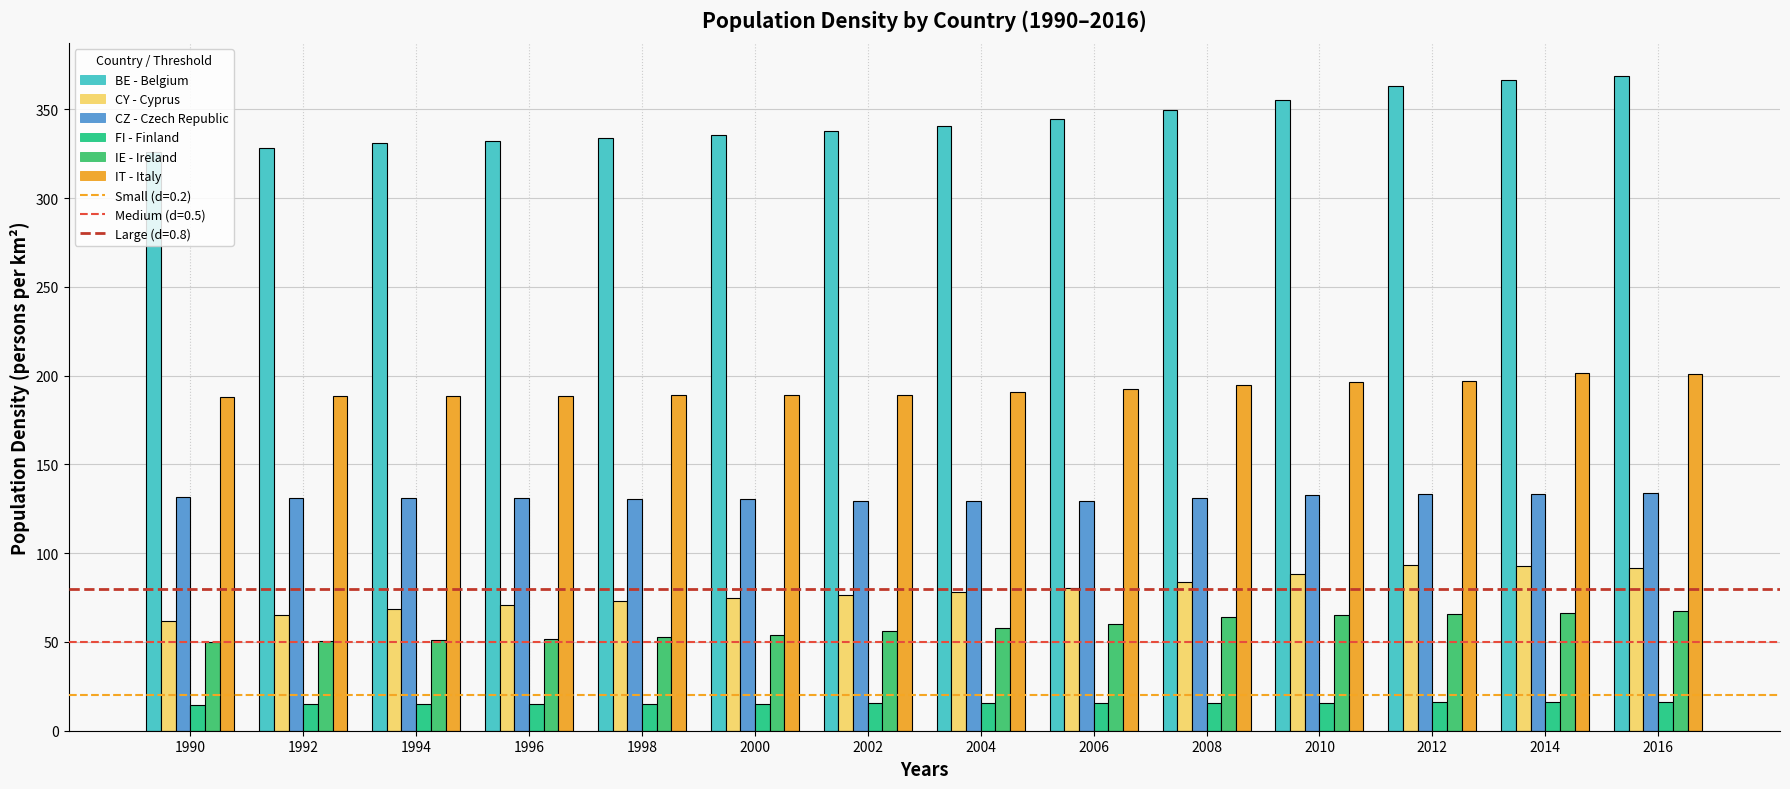

Which series has the largest total across all categories?

BE - Belgium